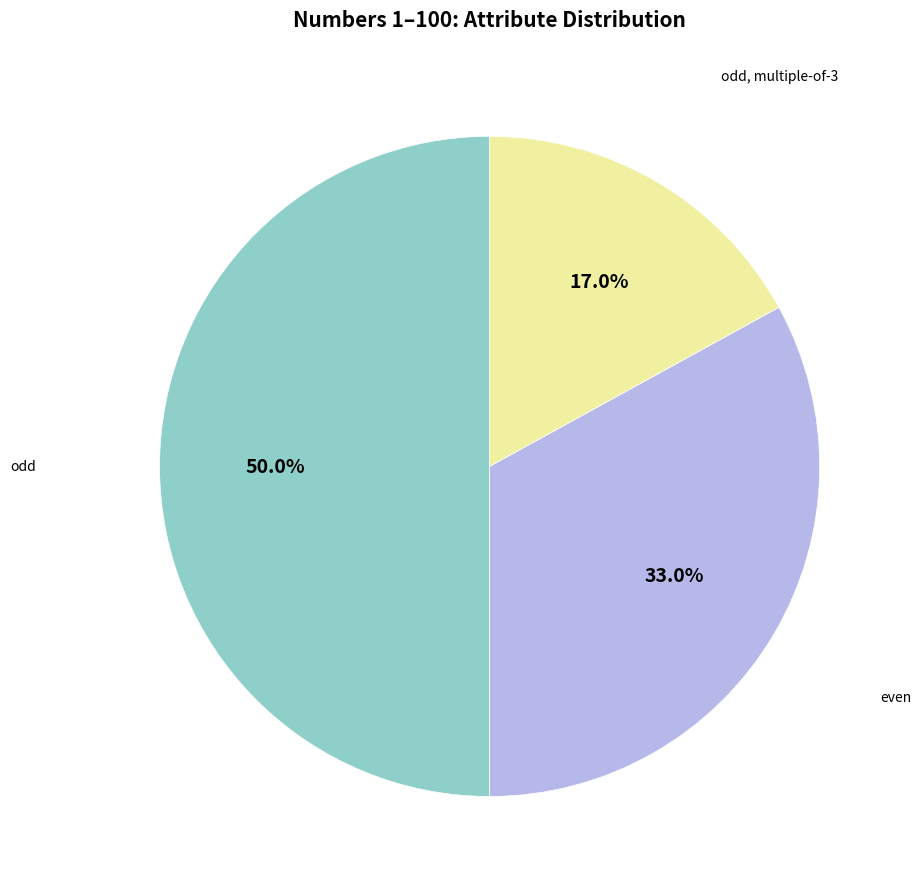

How many segments does this pie chart have?

3